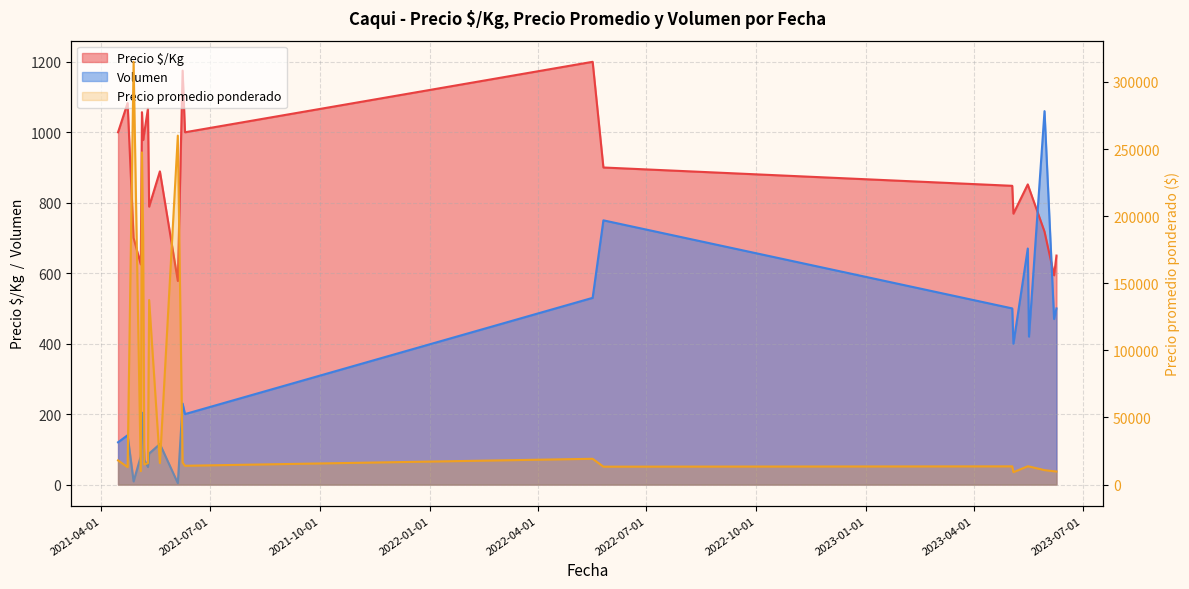

In Precio promedio ponderado, how many points are lower than both neighbors (excluding endpoints)?

7